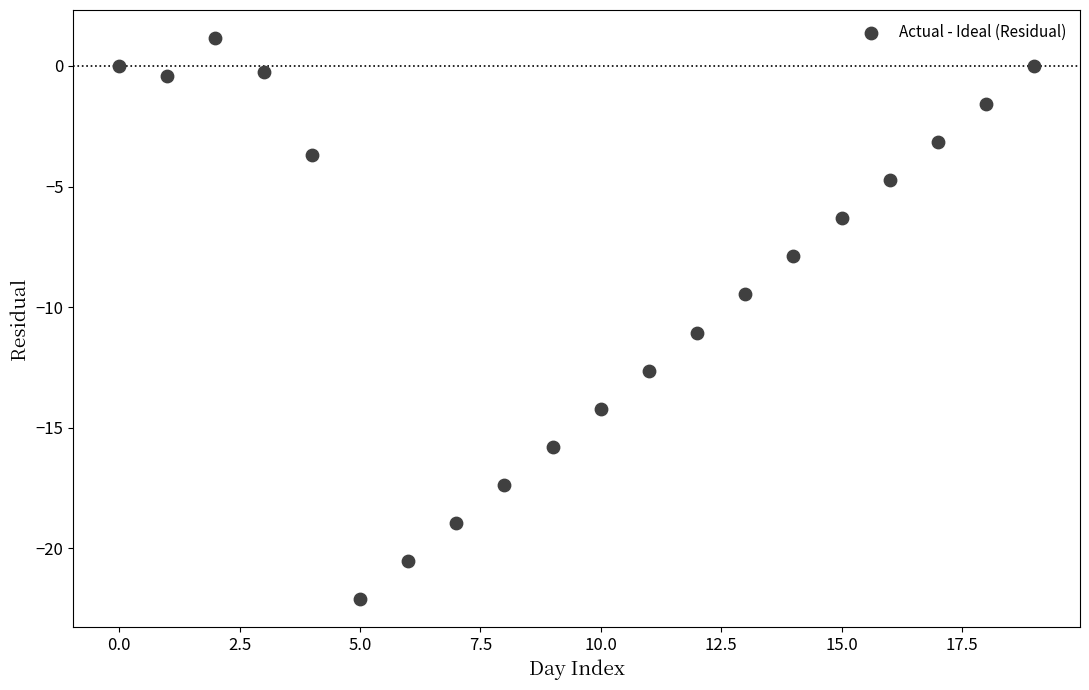

What Y value in the scatter plot is closest to -10?

-9.5